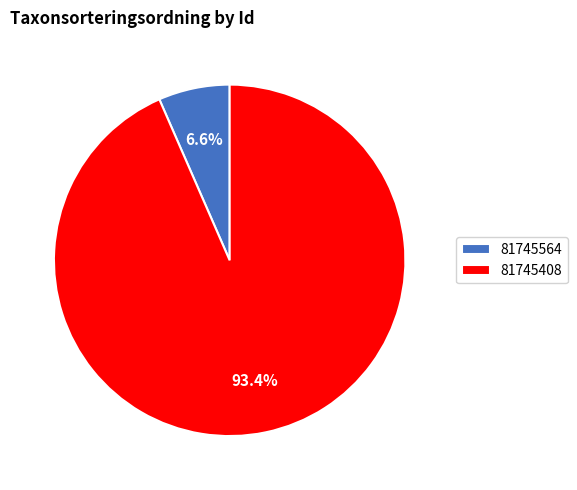

To the nearest percent, what percentage of the pie is 81745408?

93%